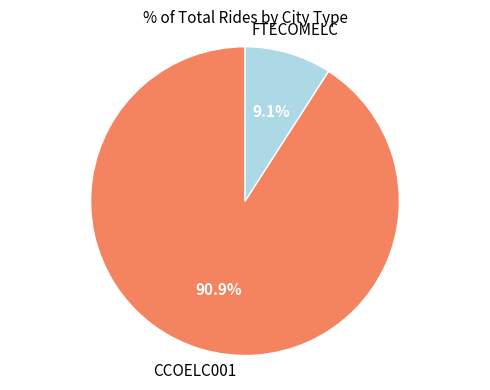

To the nearest percent, what is the average slice percentage?

50%